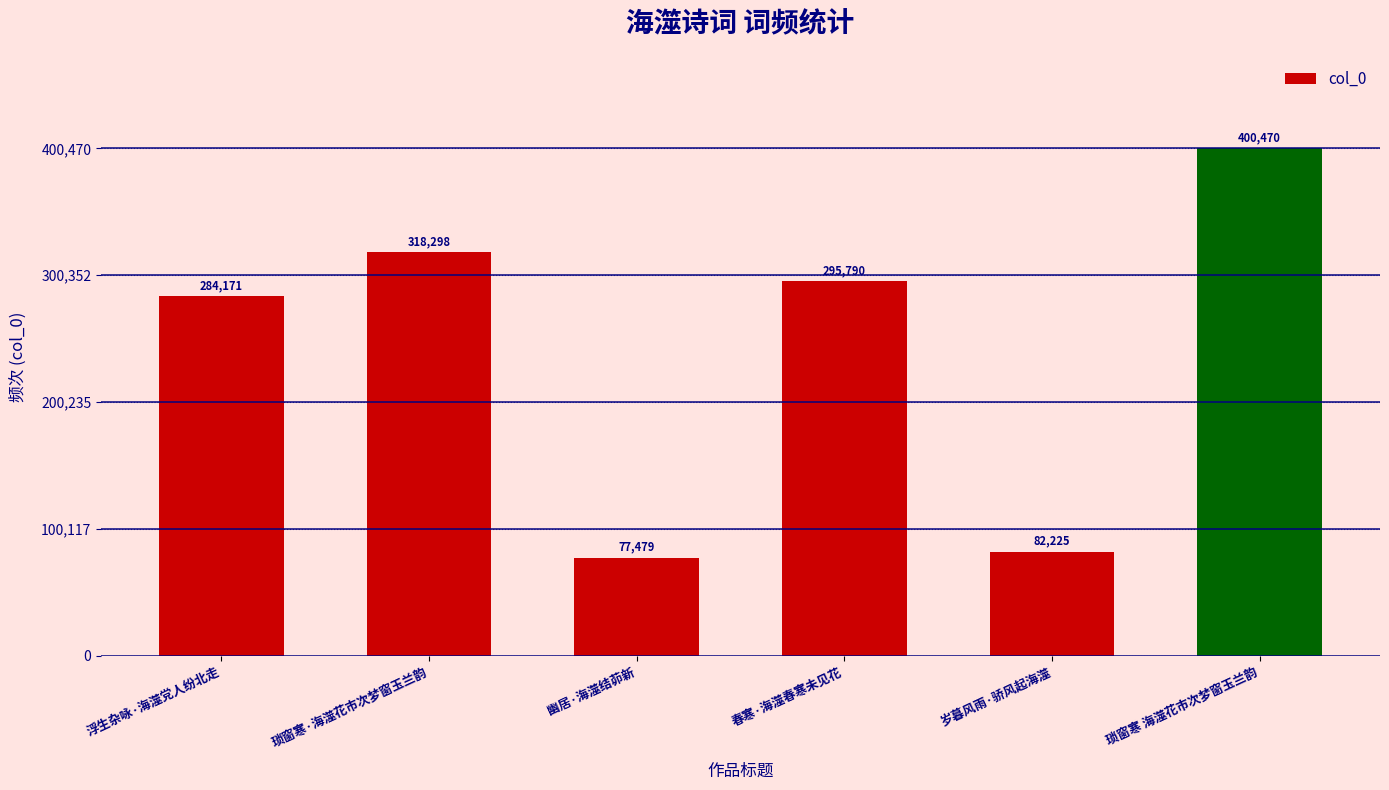

What is the difference between the maximum and minimum values?

322991